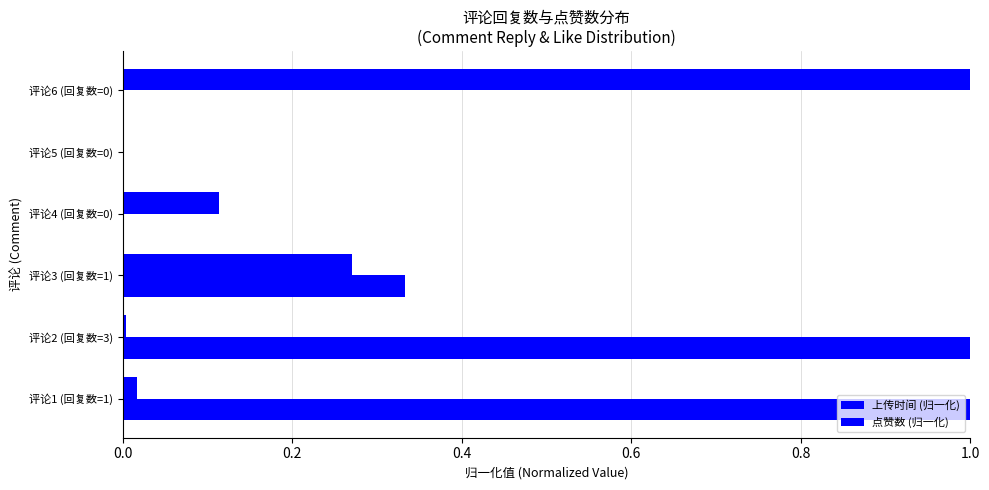

Count the number of data series in this chart.

2